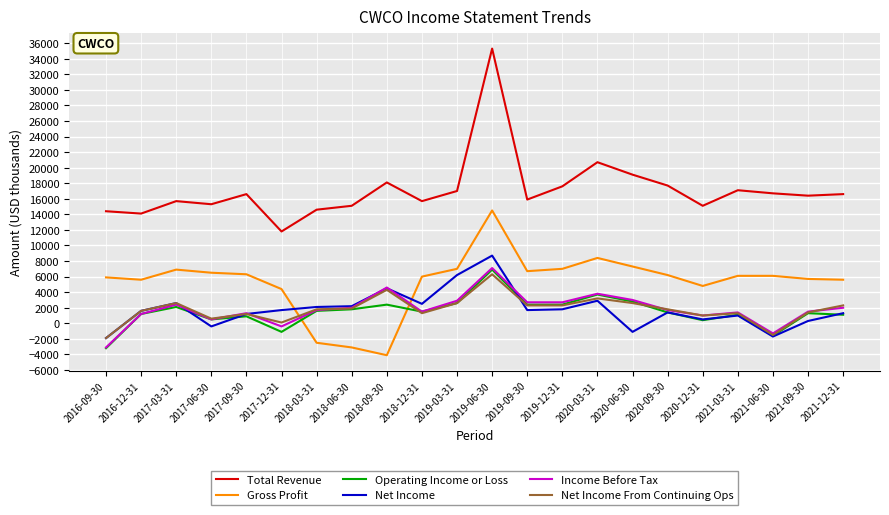

What is the difference between the Gross Profit values at 2016-09-30 and 2016-12-31?

300